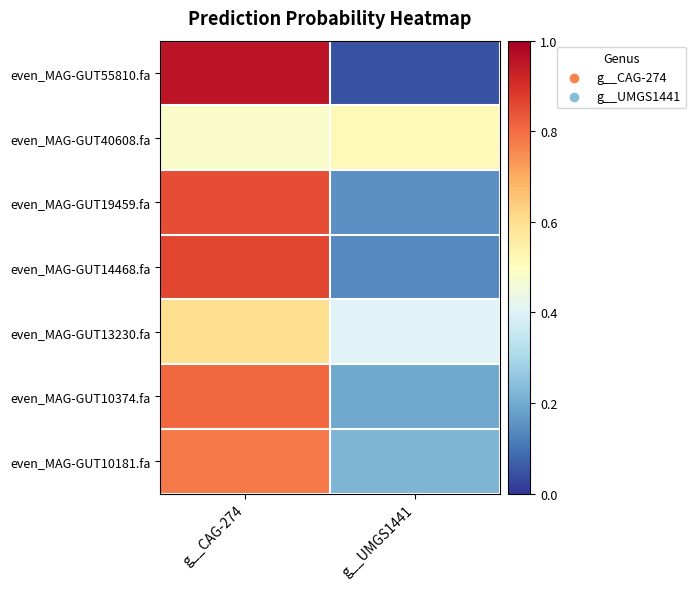

Reading right to left, what are all the values shown in this chart?

even_MAG-GUT10181.fa: g__UMGS1441=0.2	g__CAG-274=0.8
even_MAG-GUT10374.fa: g__UMGS1441=0.2	g__CAG-274=0.8
even_MAG-GUT13230.fa: g__UMGS1441=0.4	g__CAG-274=0.6
even_MAG-GUT14468.fa: g__UMGS1441=0.1	g__CAG-274=0.9
even_MAG-GUT19459.fa: g__UMGS1441=0.1	g__CAG-274=0.9
even_MAG-GUT40608.fa: g__UMGS1441=0.5	g__CAG-274=0.5
even_MAG-GUT55810.fa: g__UMGS1441=0.0	g__CAG-274=1.0